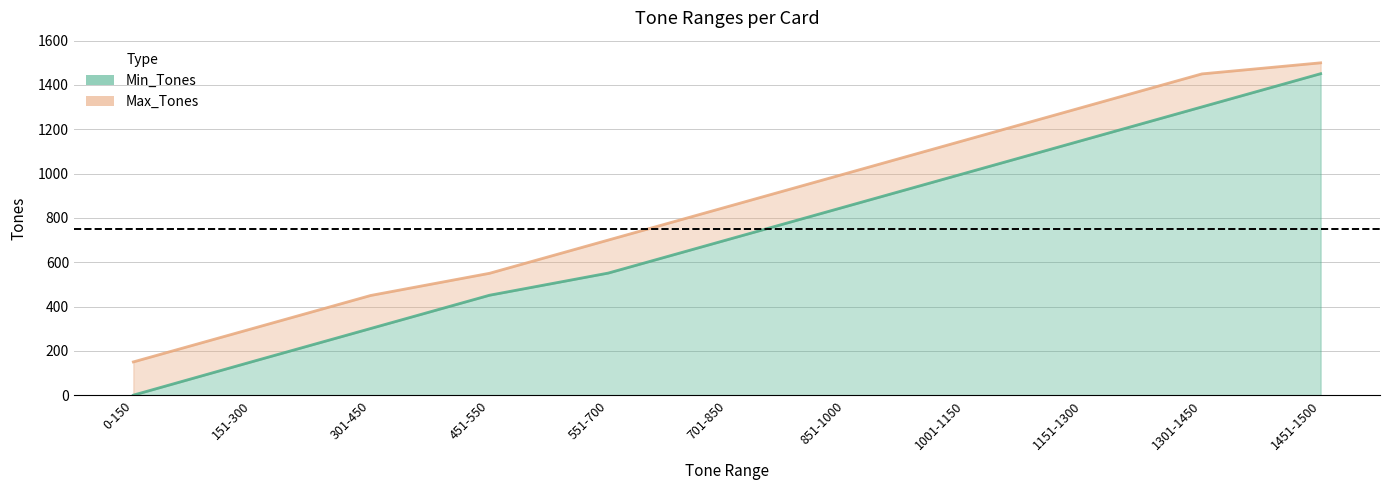

List the series in order of their peak value, highest first.

Max_Tones, Min_Tones